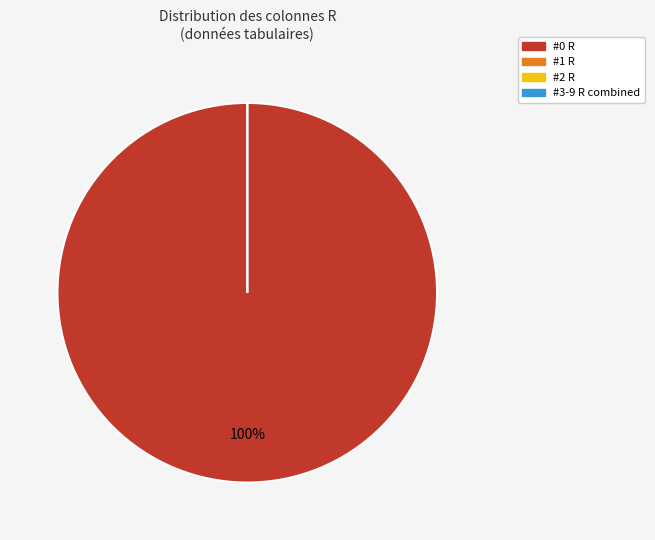

What is the majority slice?

#0 R